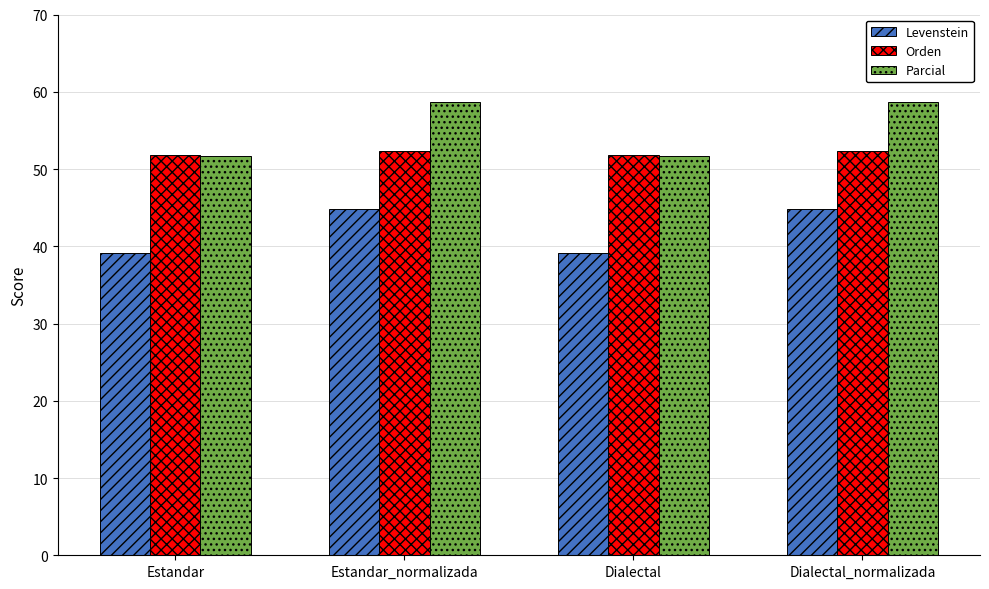

Is the value of Levenstein at Dialectal greater than the value of Orden at Estandar_normalizada?

No